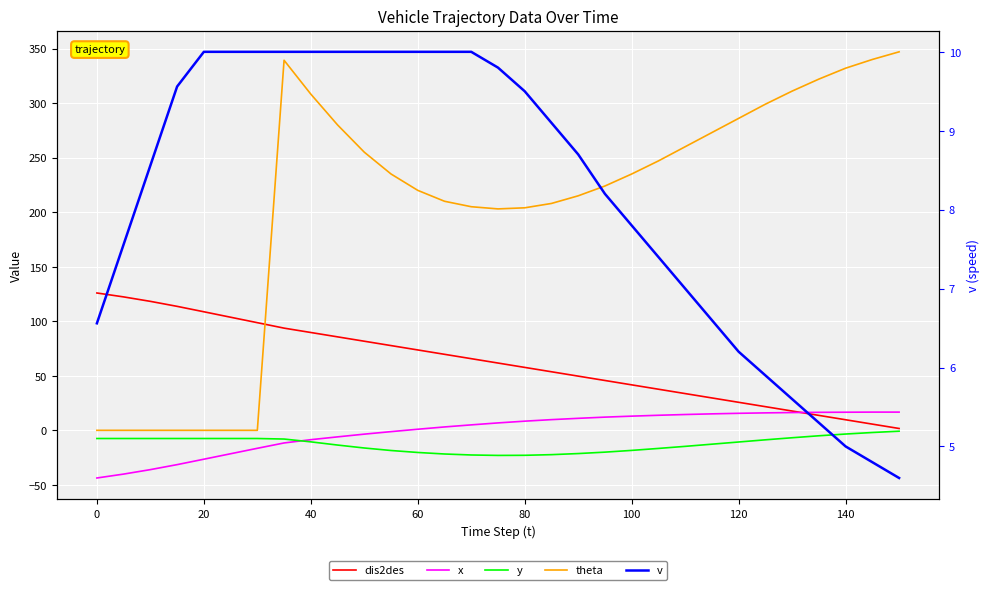

Reading right to left, list all the values displayed in this chart.

dis2des: 1.7	5.7	9.7	13.7	17.7	21.7	25.7	29.7	33.7	37.7	41.7	45.7	49.7	53.7	57.7	61.7	65.7	69.7	73.7	77.7	81.7	85.7	89.7	93.7	98.7	103.7	108.7	113.7	118.2	122.3	125.9
x: 16.7	16.7	16.6	16.5	16.3	16.0	15.6	15.1	14.5	13.8	13.0	12.1	11.0	9.8	8.4	6.8	5.0	3.1	1.0	-1.2	-3.5	-6.0	-8.6	-11.6	-16.5	-21.5	-26.5	-31.4	-36.0	-40.1	-43.7
y: -0.8	-2.0	-3.4	-5.0	-6.8	-8.7	-10.7	-12.7	-14.7	-16.6	-18.4	-20.0	-21.3	-22.3	-22.9	-23.0	-22.6	-21.7	-20.3	-18.5	-16.2	-13.5	-10.6	-8.0	-7.5	-7.5	-7.5	-7.5	-7.5	-7.5	-7.5
theta: 347.0	340.0	332.0	322.0	311.0	299.0	286.0	273.0	260.0	247.0	235.0	224.0	215.0	208.0	204.0	203.0	205.0	210.0	220.0	235.0	255.0	280.0	308.2	339.3	0.0	0.0	0.0	0.0	0.0	0.0	0.0
v: 4.6	4.8	5.0	5.3	5.6	5.9	6.2	6.6	7.0	7.4	7.8	8.2	8.7	9.1	9.5	9.8	10.0	10.0	10.0	10.0	10.0	10.0	10.0	10.0	10.0	10.0	10.0	9.6	8.6	7.6	6.6